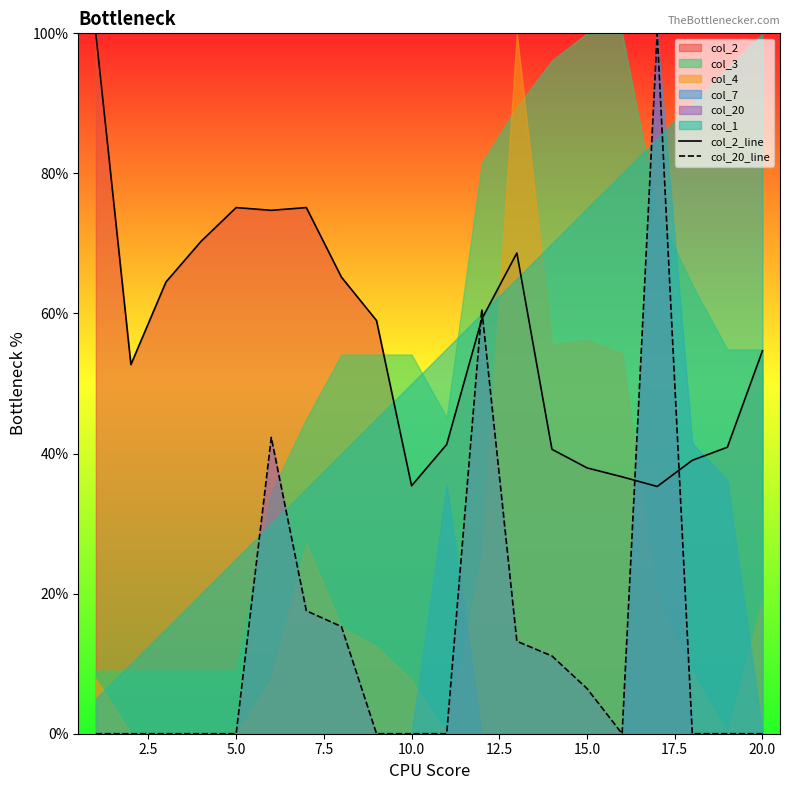

True or false: col_20_line has more than 1 points higher than both neighbors.

True